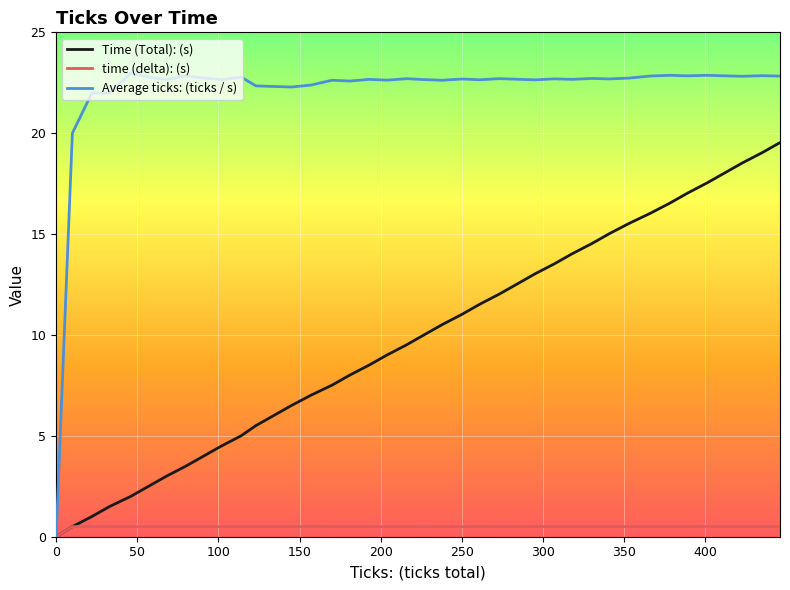

List the series in order of their overall mean, lowest first.

time (delta): (s), Time (Total): (s), Average ticks: (ticks / s)